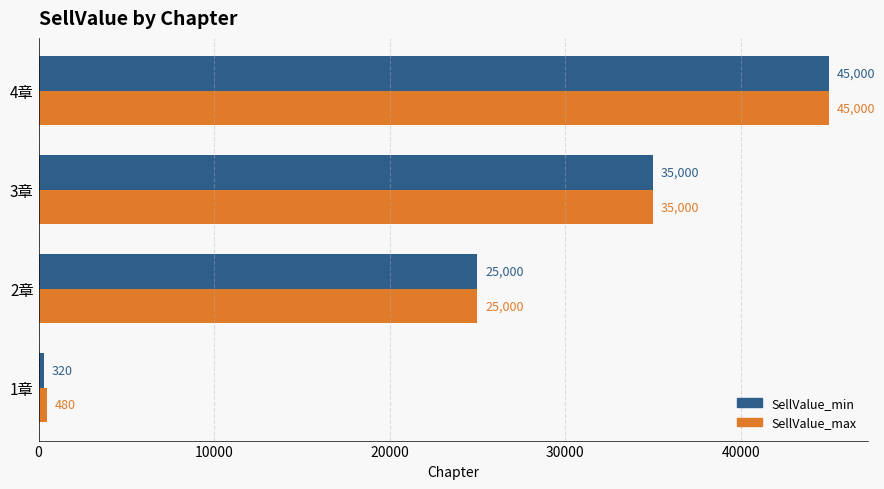

Rank the categories by SellValue_max value from lowest to highest.

1章, 2章, 3章, 4章